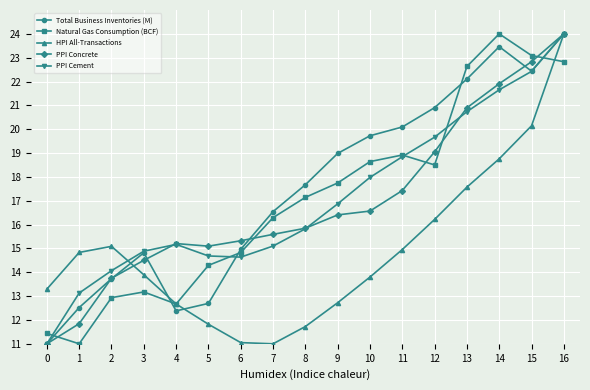

In PPI Cement, how many points are higher than both neighbors (excluding endpoints)?

1